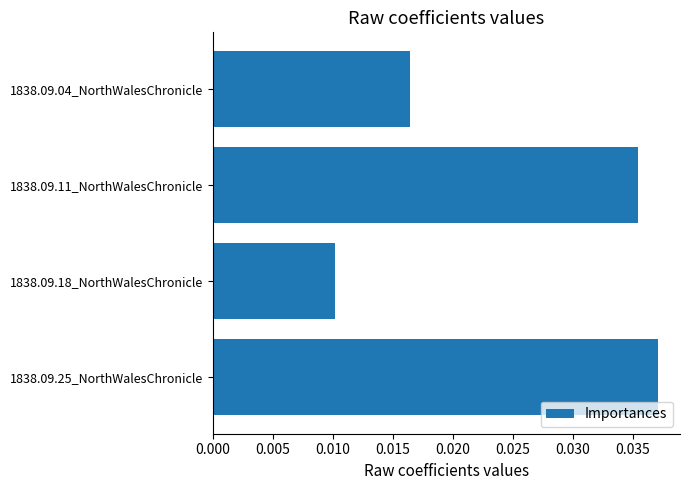

Which label corresponds to the smallest value in the chart?

1838.09.18_NorthWalesChronicle